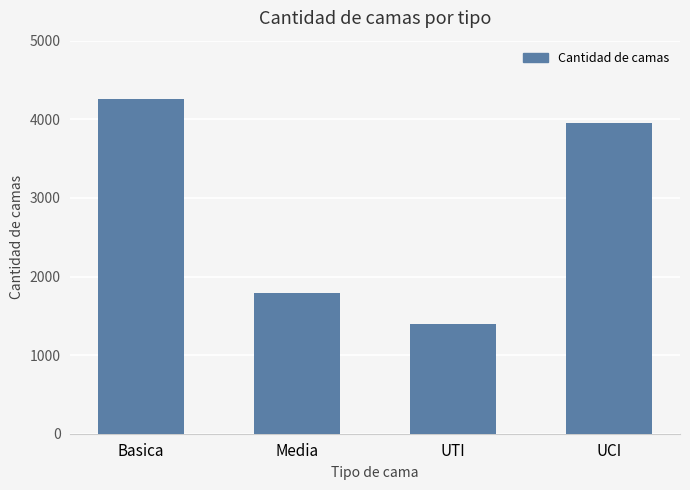

What is the label of the 3rd bar from the left?

UTI